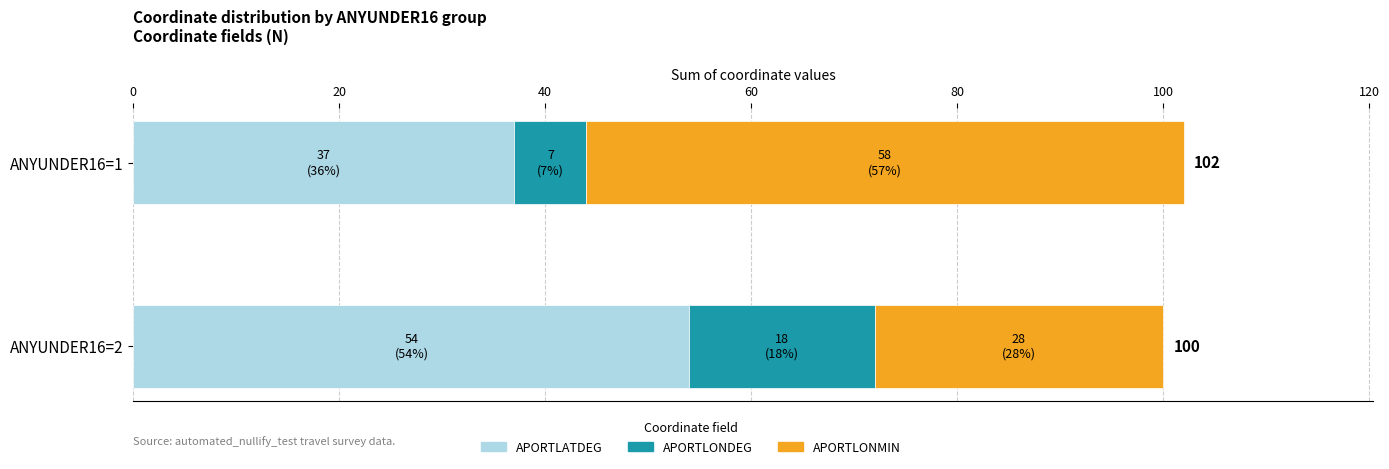

What is the sum of all APORTLATDEG values?

91